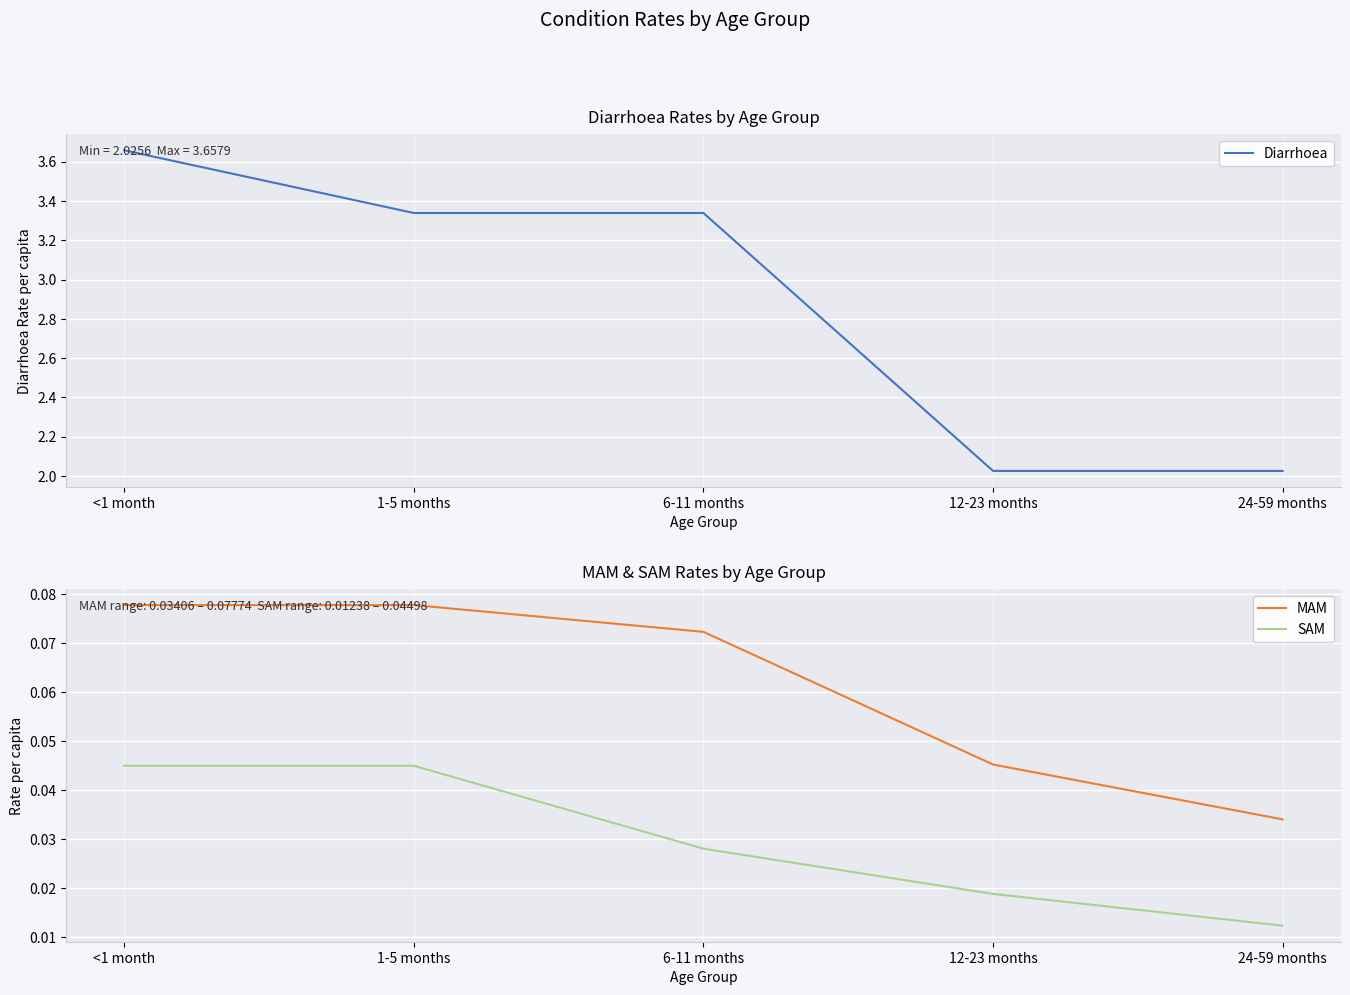

What value does the Diarrhoea series have at <1 month?

3.7